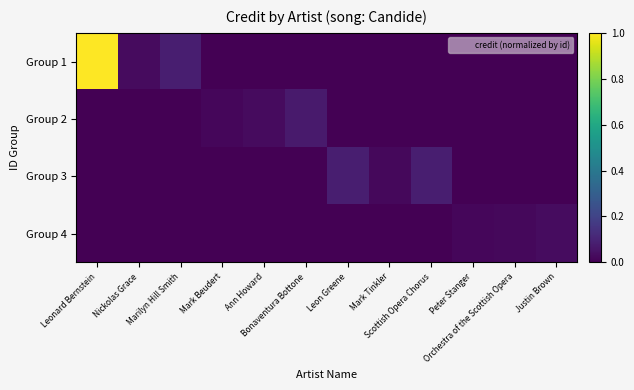

Reading left to right, list all the values displayed in this chart.

Group 1: Leonard Bernstein=1.0	Nickolas Grace=0.0	Marilyn Hill Smith=0.1	Mark Beudert=0.0	Ann Howard=0.0	Bonaventura Bottone=0.0	Leon Greene=0.0	Mark Tinkler=0.0	Scottish Opera Chorus=0.0	Peter Stanger=0.0	Orchestra of the Scottish Opera=0.0	Justin Brown=0.0
Group 2: Leonard Bernstein=0.0	Nickolas Grace=0.0	Marilyn Hill Smith=0.0	Mark Beudert=0.0	Ann Howard=0.0	Bonaventura Bottone=0.1	Leon Greene=0.0	Mark Tinkler=0.0	Scottish Opera Chorus=0.0	Peter Stanger=0.0	Orchestra of the Scottish Opera=0.0	Justin Brown=0.0
Group 3: Leonard Bernstein=0.0	Nickolas Grace=0.0	Marilyn Hill Smith=0.0	Mark Beudert=0.0	Ann Howard=0.0	Bonaventura Bottone=0.0	Leon Greene=0.1	Mark Tinkler=0.0	Scottish Opera Chorus=0.1	Peter Stanger=0.0	Orchestra of the Scottish Opera=0.0	Justin Brown=0.0
Group 4: Leonard Bernstein=0.0	Nickolas Grace=0.0	Marilyn Hill Smith=0.0	Mark Beudert=0.0	Ann Howard=0.0	Bonaventura Bottone=0.0	Leon Greene=0.0	Mark Tinkler=0.0	Scottish Opera Chorus=0.0	Peter Stanger=0.0	Orchestra of the Scottish Opera=0.0	Justin Brown=0.0